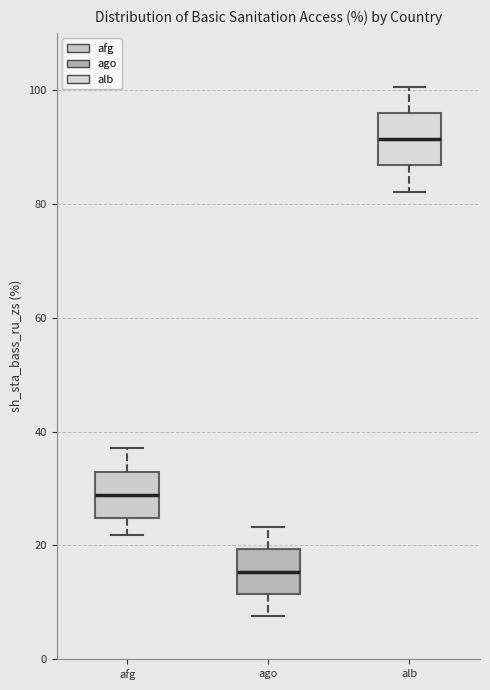

Which box has the highest median line?

alb